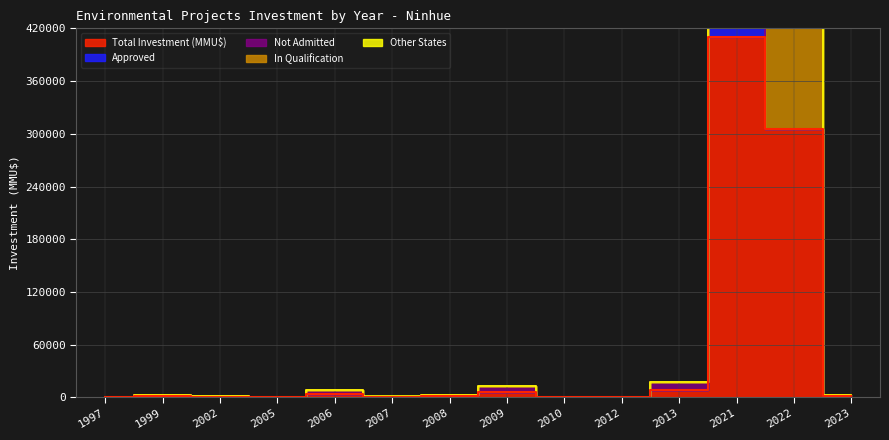

At how many categories does at least one series exceed 309063?

1